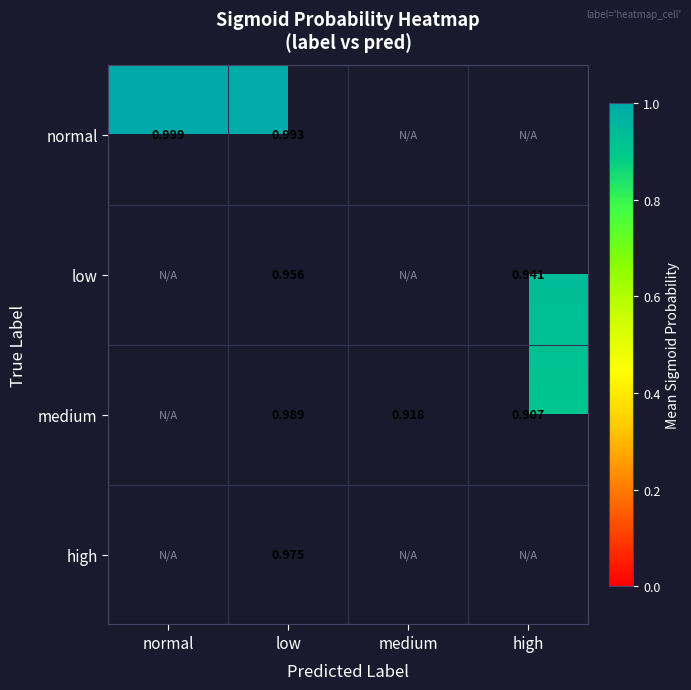

How many values in low are above zero?

2